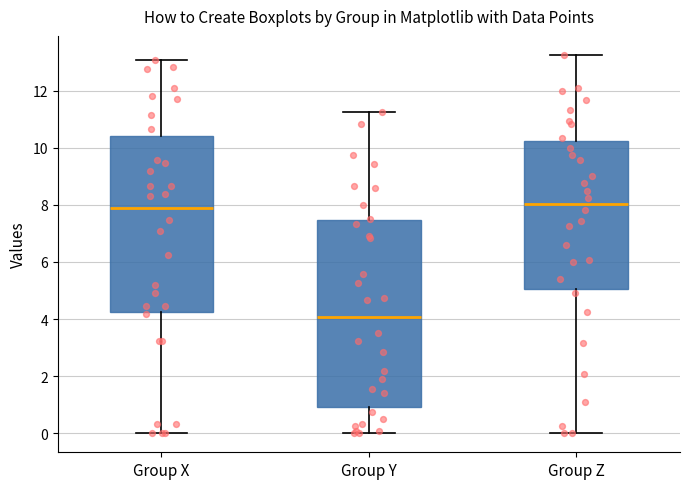

Which box has the lowest median line?

Group Y